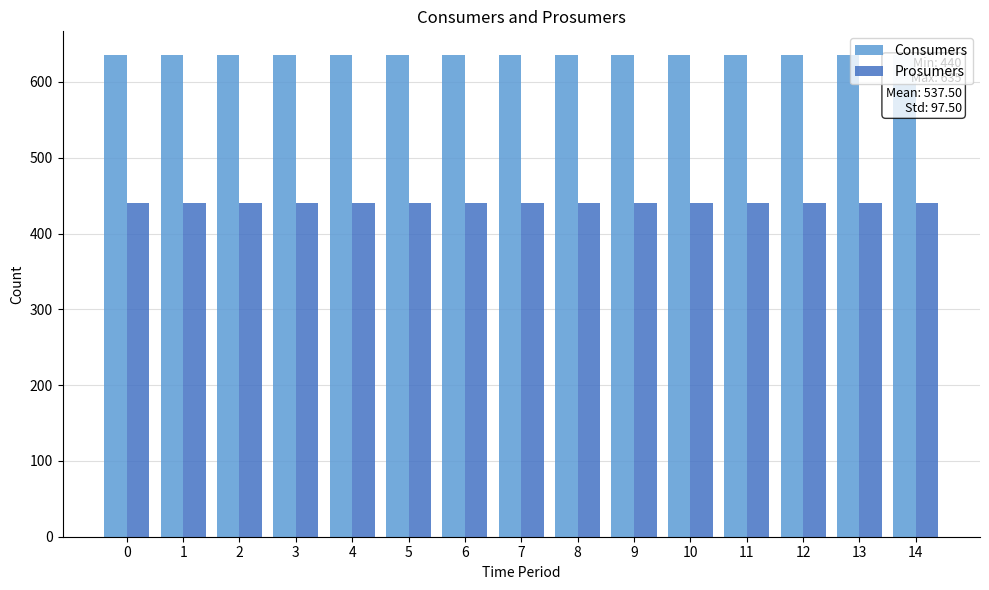

Rank the series by their maximum value, from highest to lowest.

Consumers, Prosumers